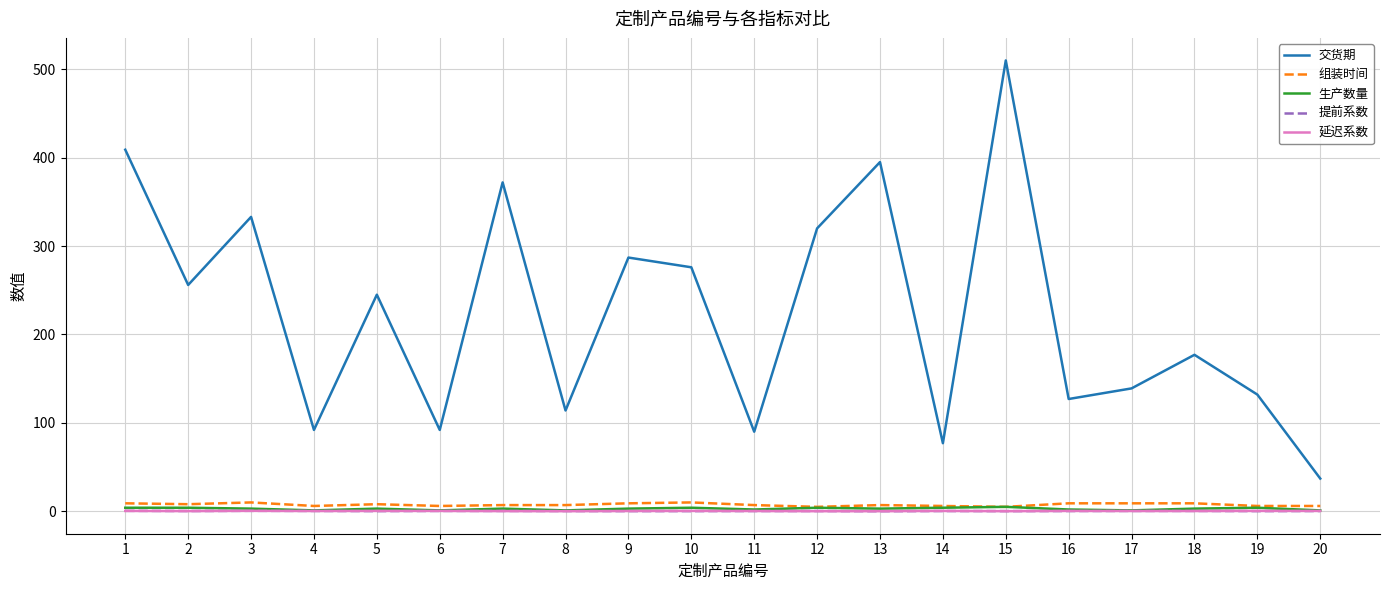

True or false: 交货期 has a value of 228.2 at 13.

False